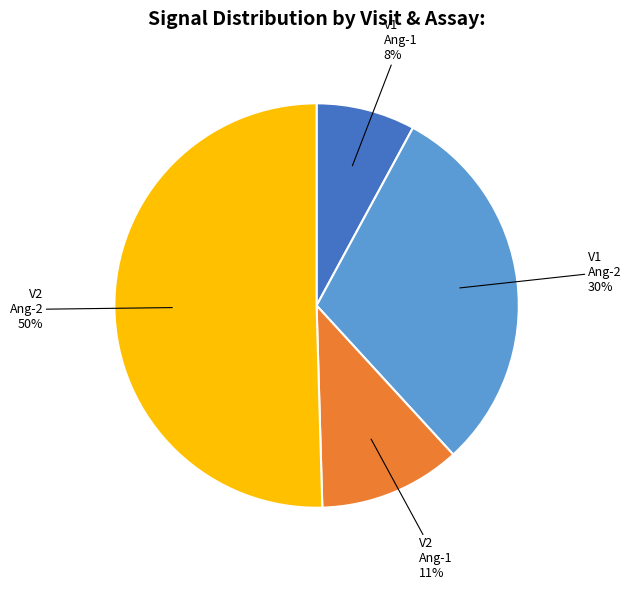

How many segments does this pie chart have?

4